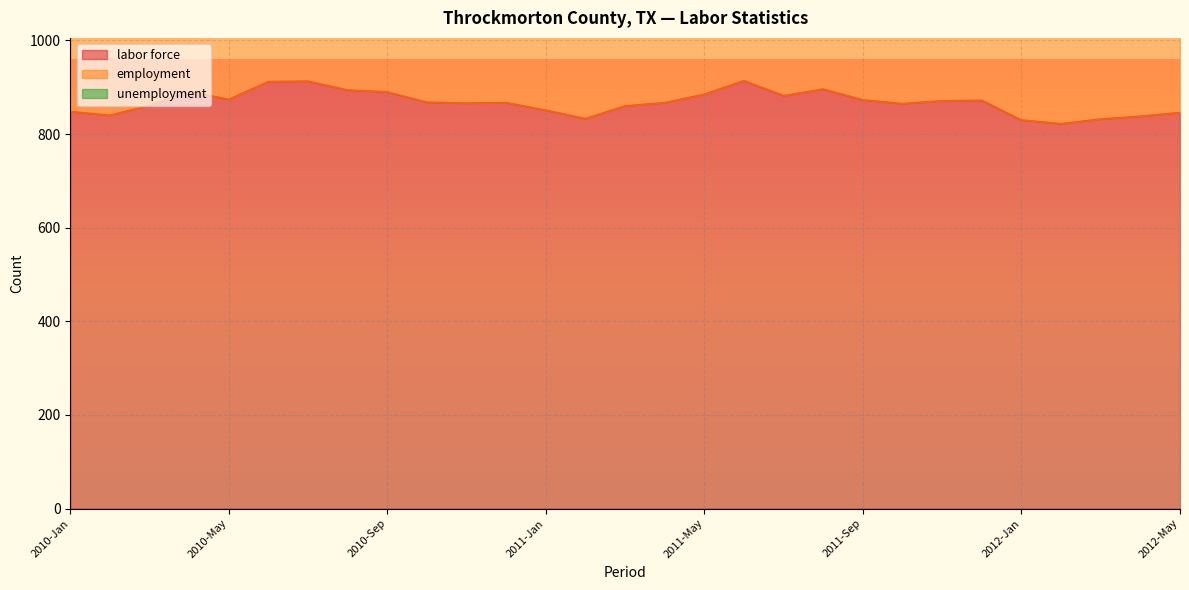

What is the label of the 7th point from the left?

2010-Jul